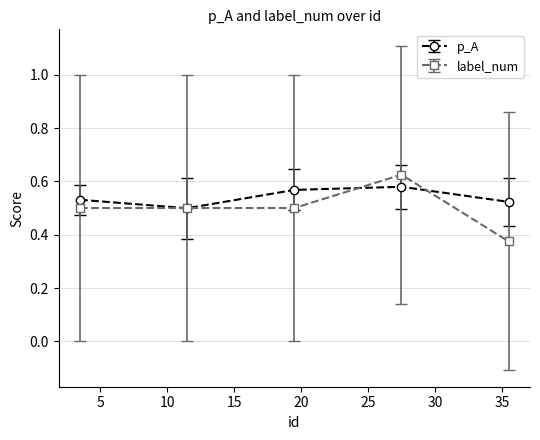

True or false: p_A has more than 0 interior local peaks.

True